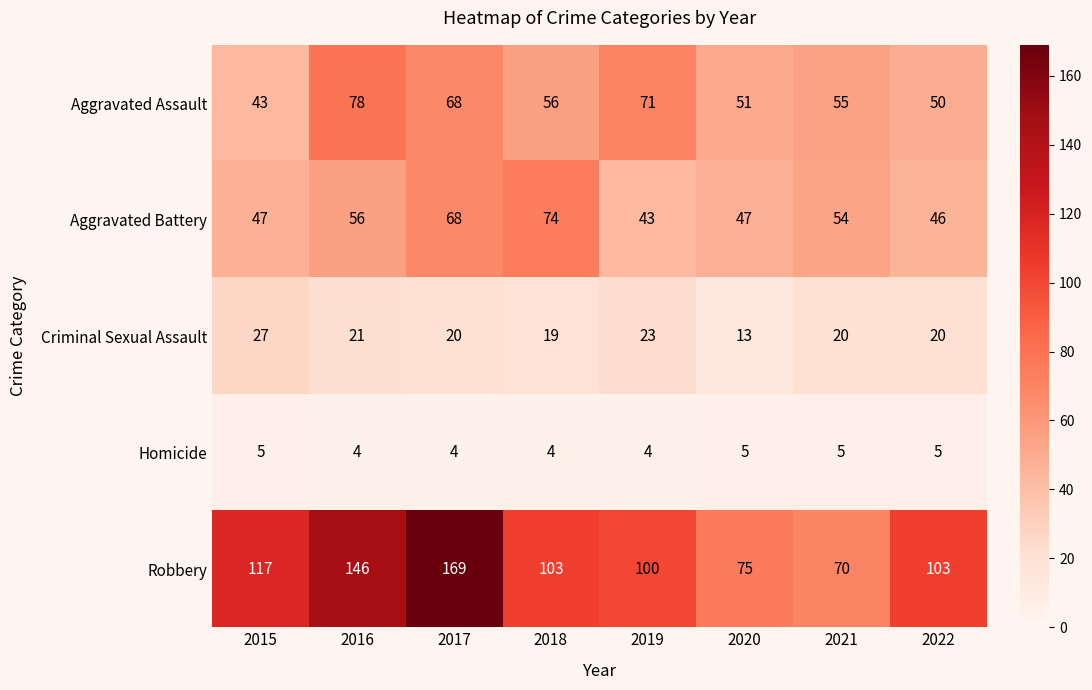

The value of Aggravated Battery at 2021 is 54. True or false?

True